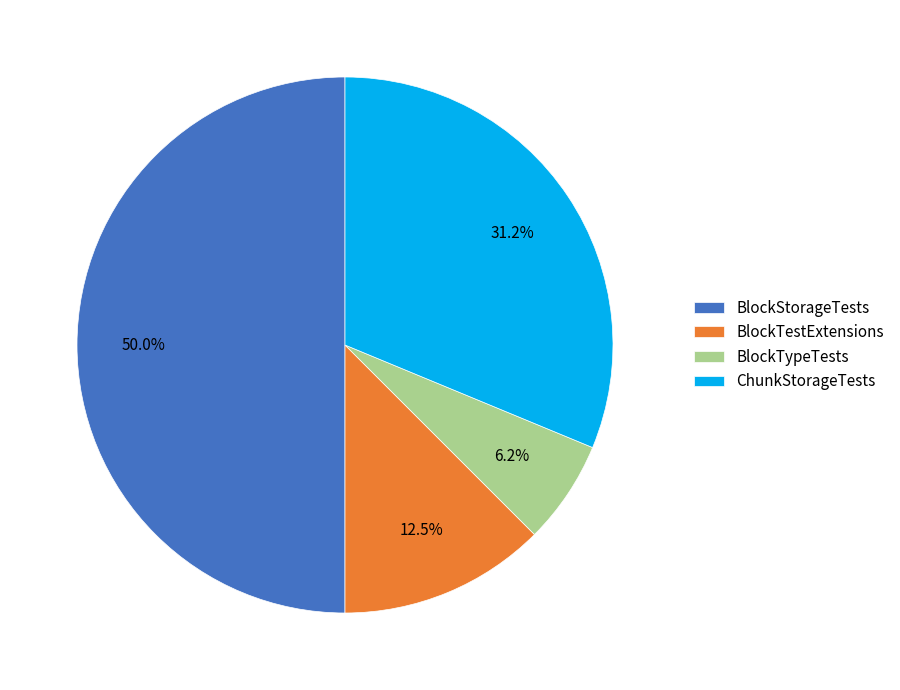

Do BlockTestExtensions and BlockTypeTests together represent more than half of the pie?

No